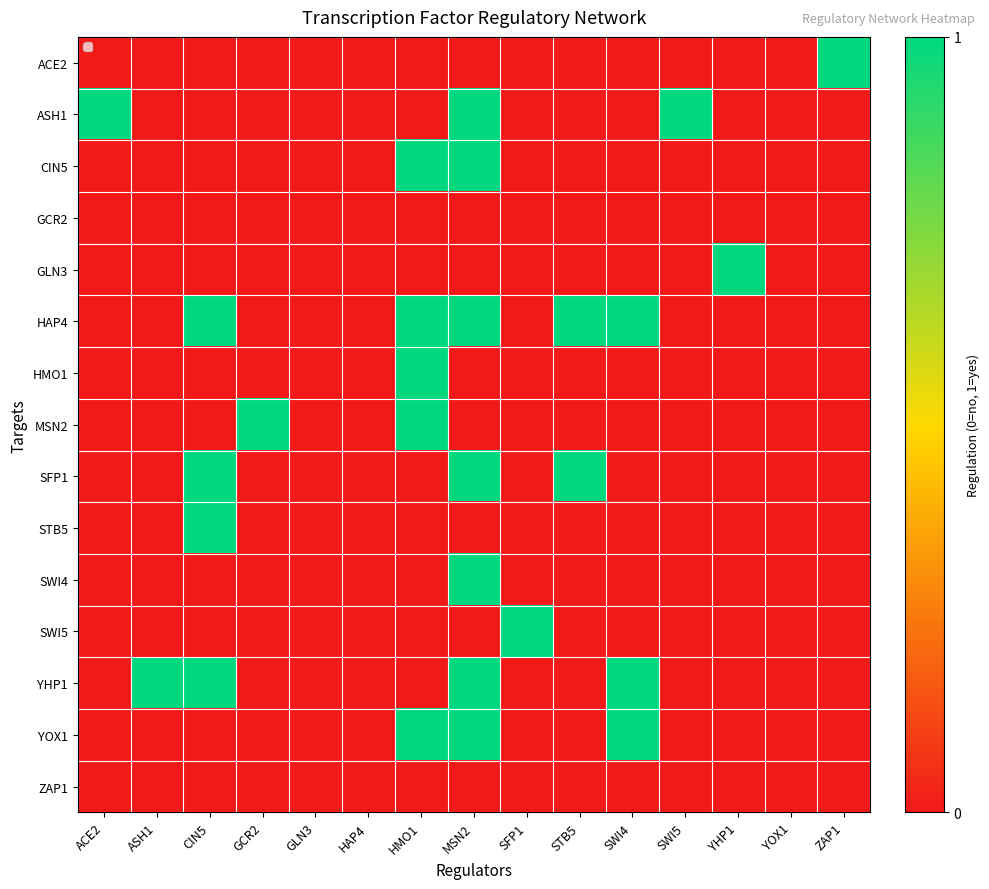

How many series are shown in this chart?

15